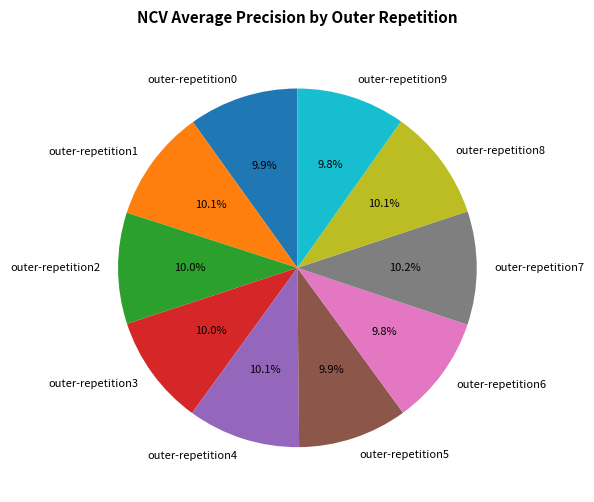

What percentage is the outer-repetition0 slice, to the nearest percent?

10%